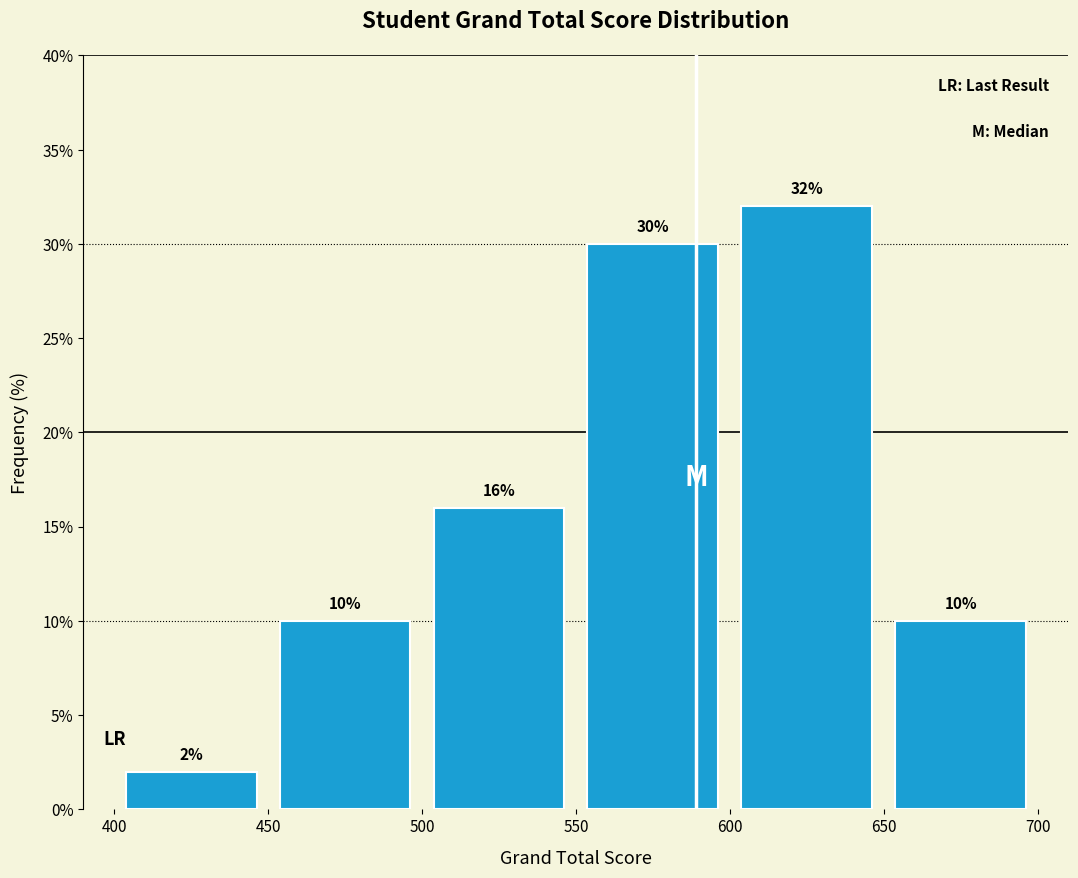

How tall is the bar that spans 450 to 500 on the x-axis?

10